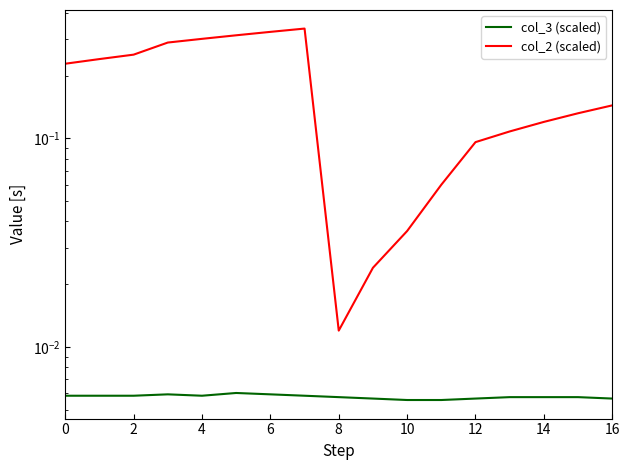

True or false: col_3 (scaled) and col_2 (scaled) cross at least once.

False